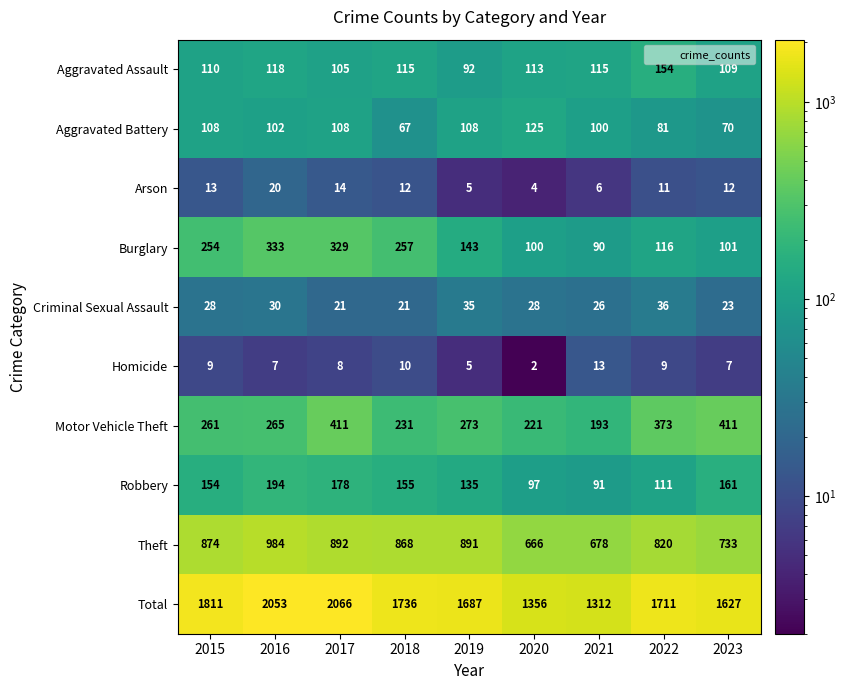

True or false: Criminal Sexual Assault has a value of 21 at 2017.

True